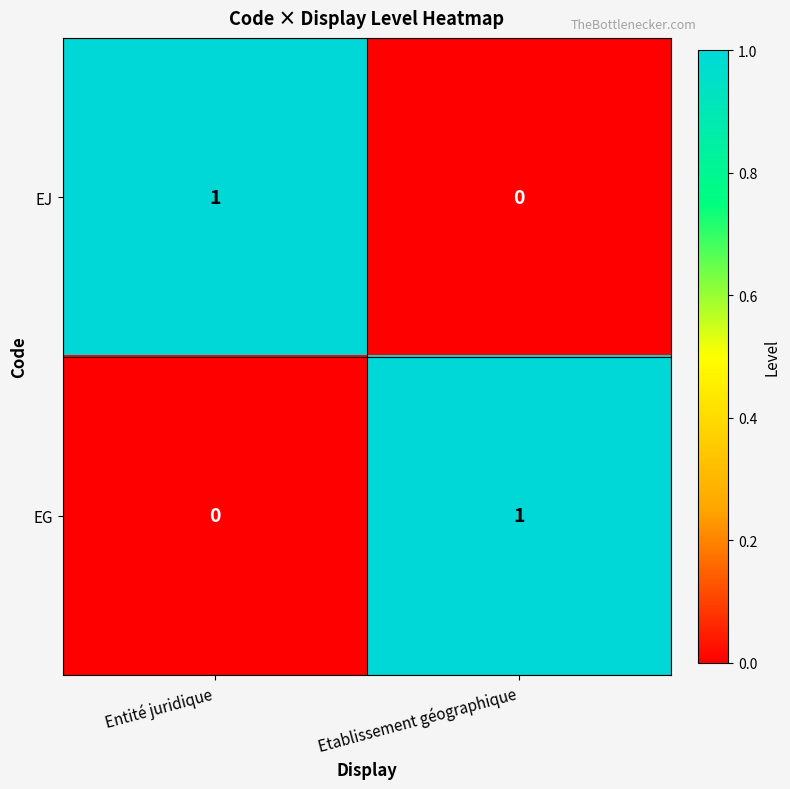

Rank the categories by EG value from highest to lowest.

Etablissement géographique, Entité juridique